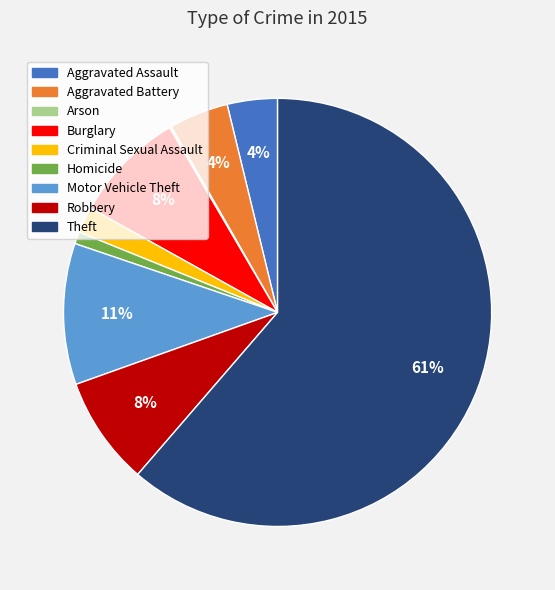

Is there a majority slice in this chart?

Yes